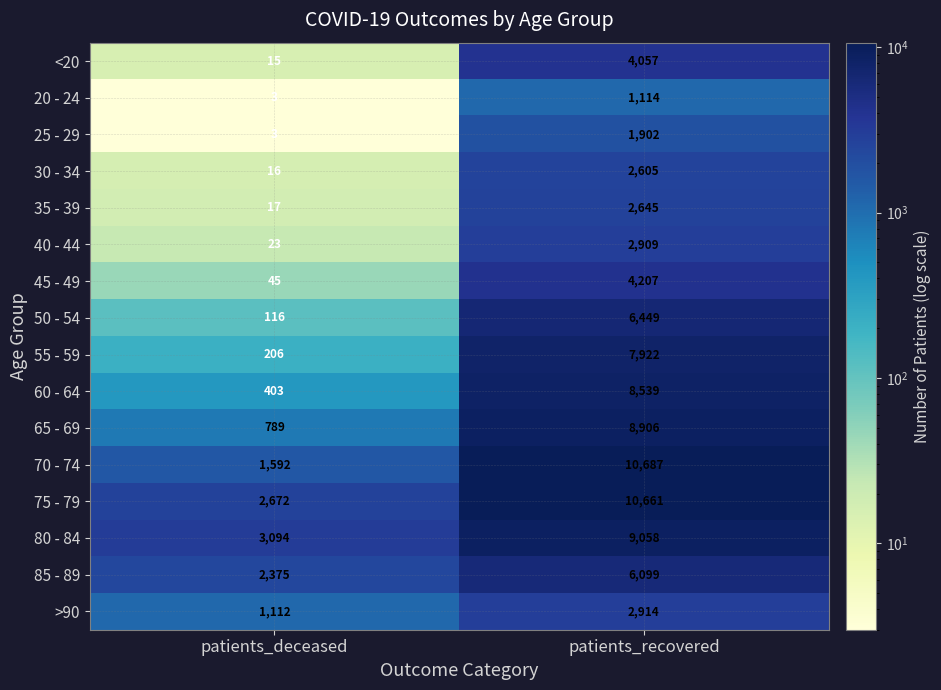

Rank the categories by 35 - 39 value from highest to lowest.

patients_recovered, patients_deceased